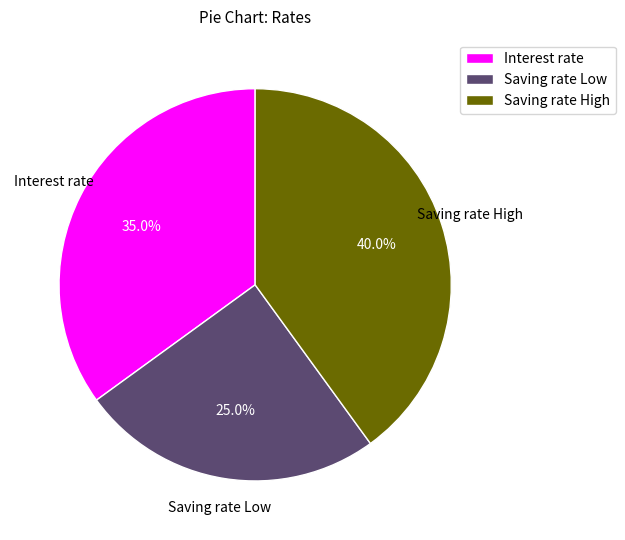

To the nearest percent, what is the difference between the largest and smallest slice percentages?

15%